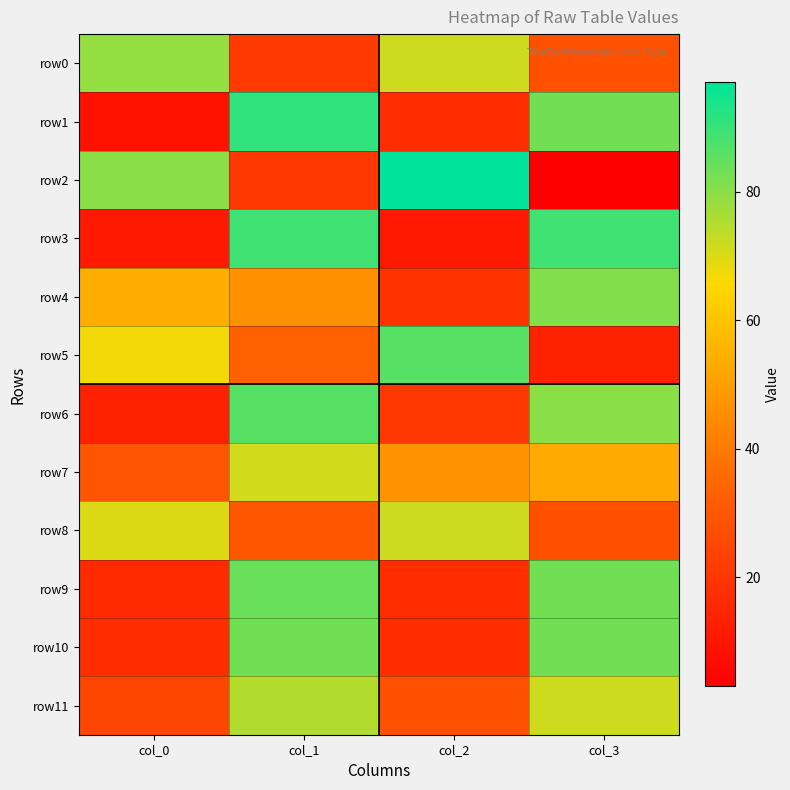

What is the difference between the second highest and minimum values in the row1 series?

74